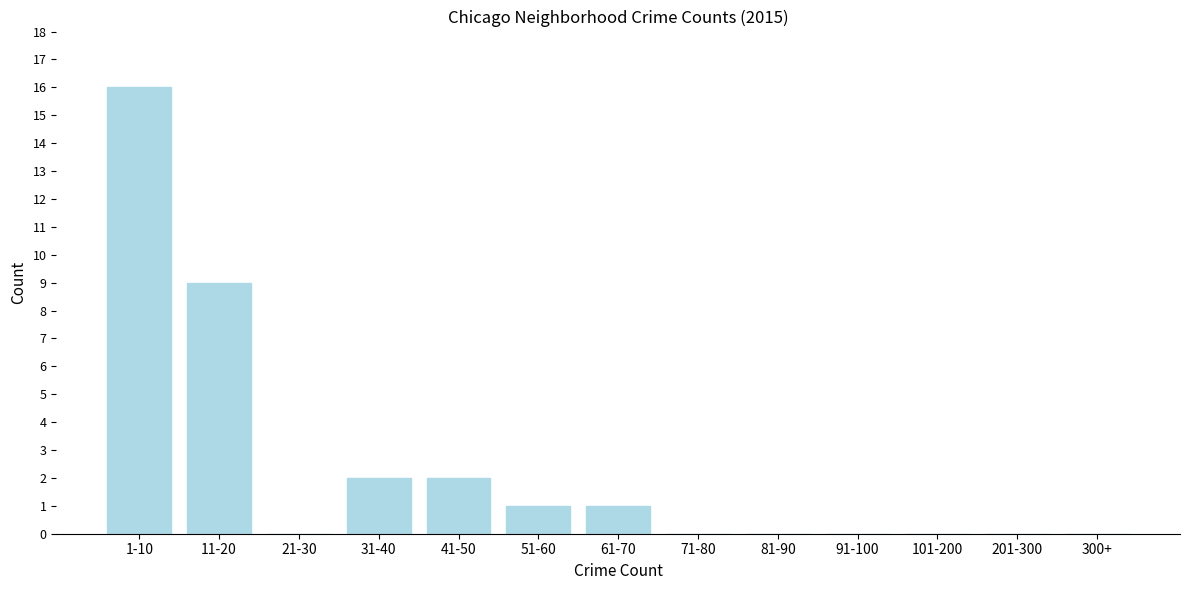

Reading right to left, transcribe all the data shown in this chart.

300+=0	201-300=0	101-200=0	91-100=0	81-90=0	71-80=0	61-70=1	51-60=1	41-50=2	31-40=2	21-30=0	11-20=9	1-10=16